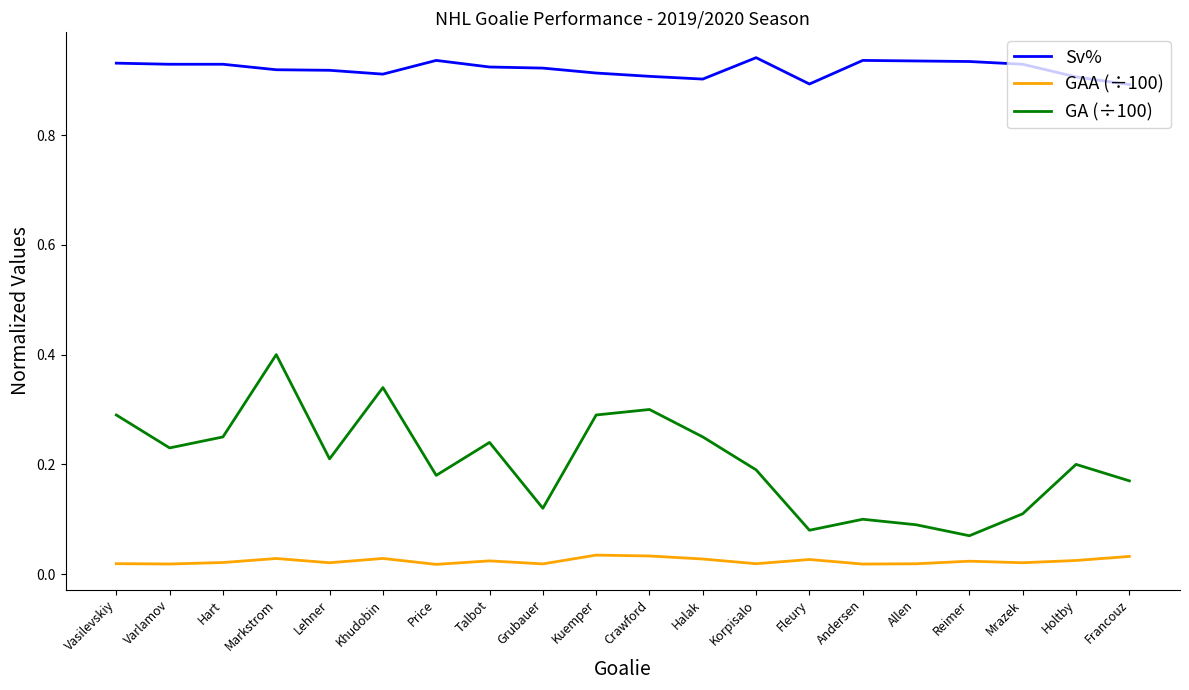

Rank the series by their maximum value, from lowest to highest.

GAA (÷100), GA (÷100), Sv%